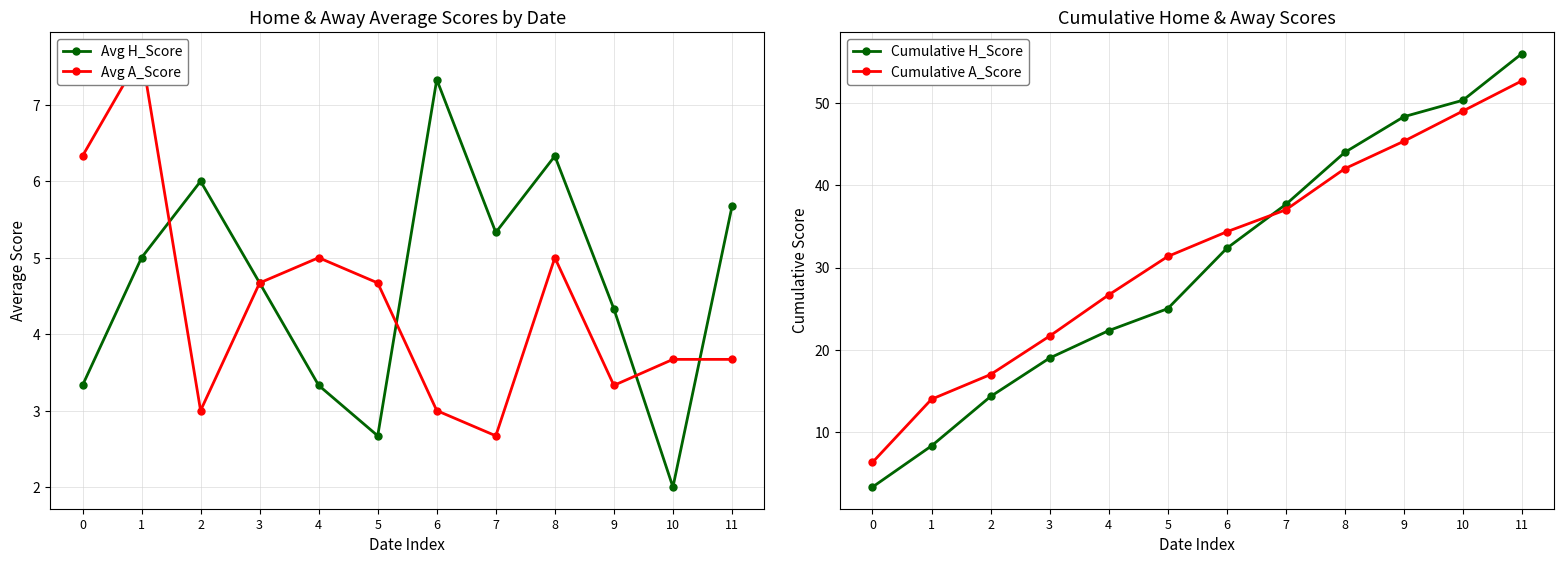

Is it true that Cumulative A_Score equals 42.0 at 8?

True